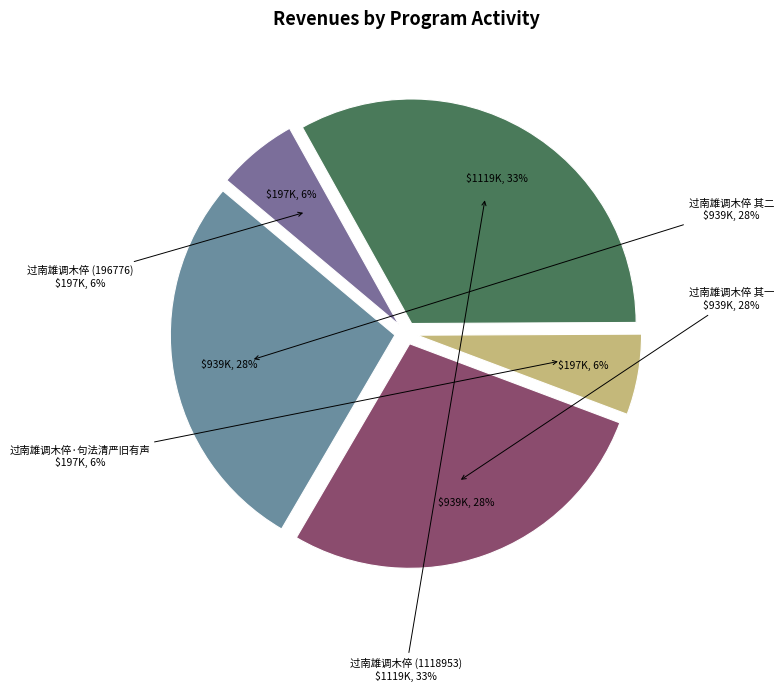

To the nearest percent, what portion does 过南雄调木倅 represent?

33%